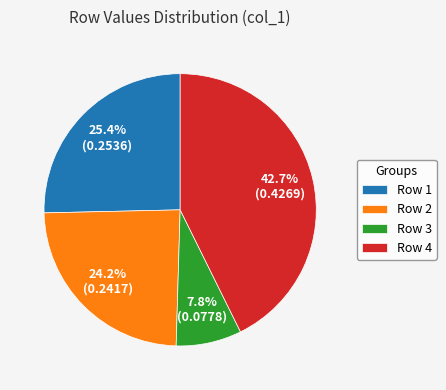

Count the number of slices in the pie.

4